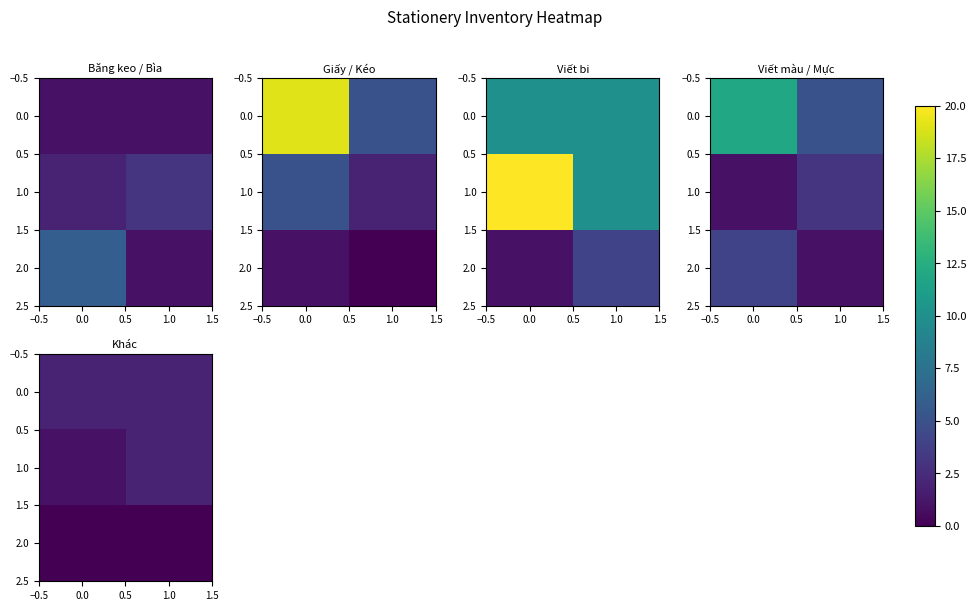

Count the number of categories in the chart.

2